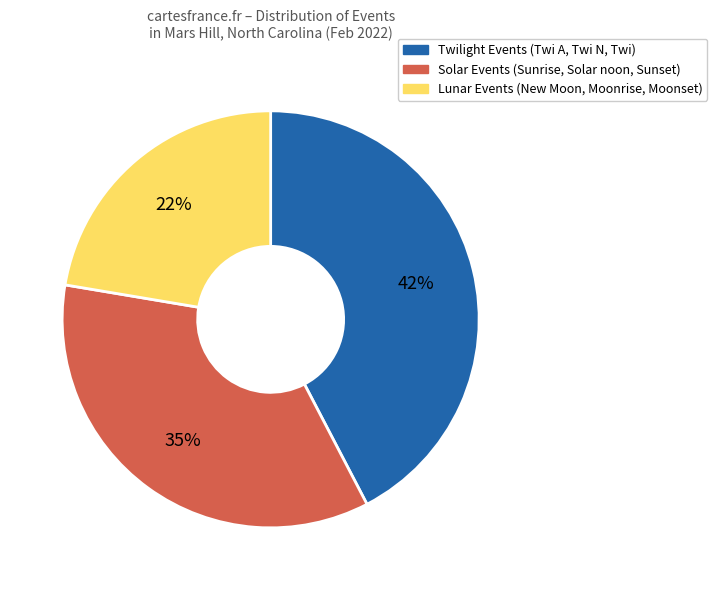

How many slices are in this pie chart?

3